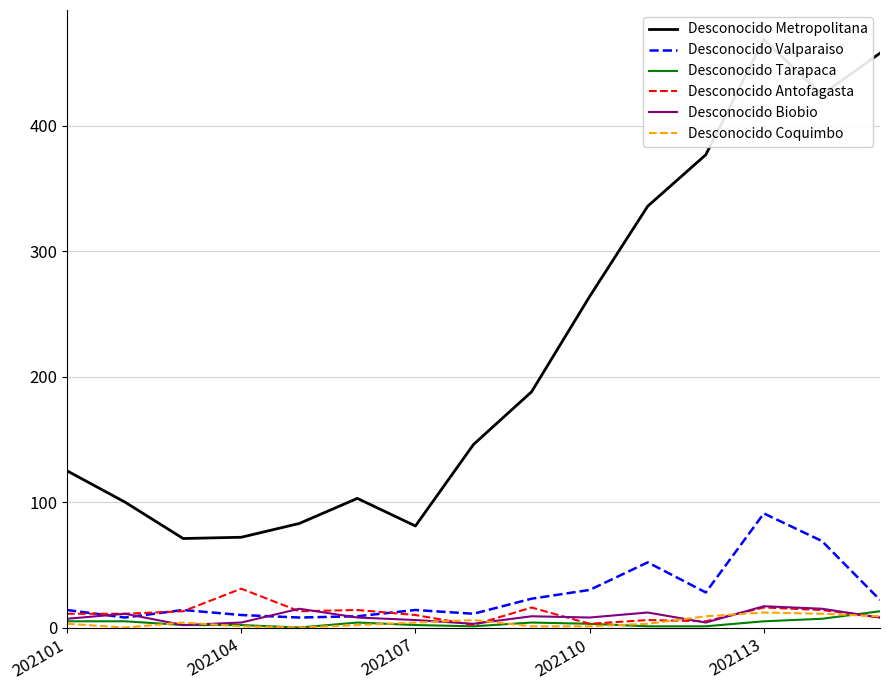

What is the sum of the Desconocido Tarapaca values at 9 and 10?

4